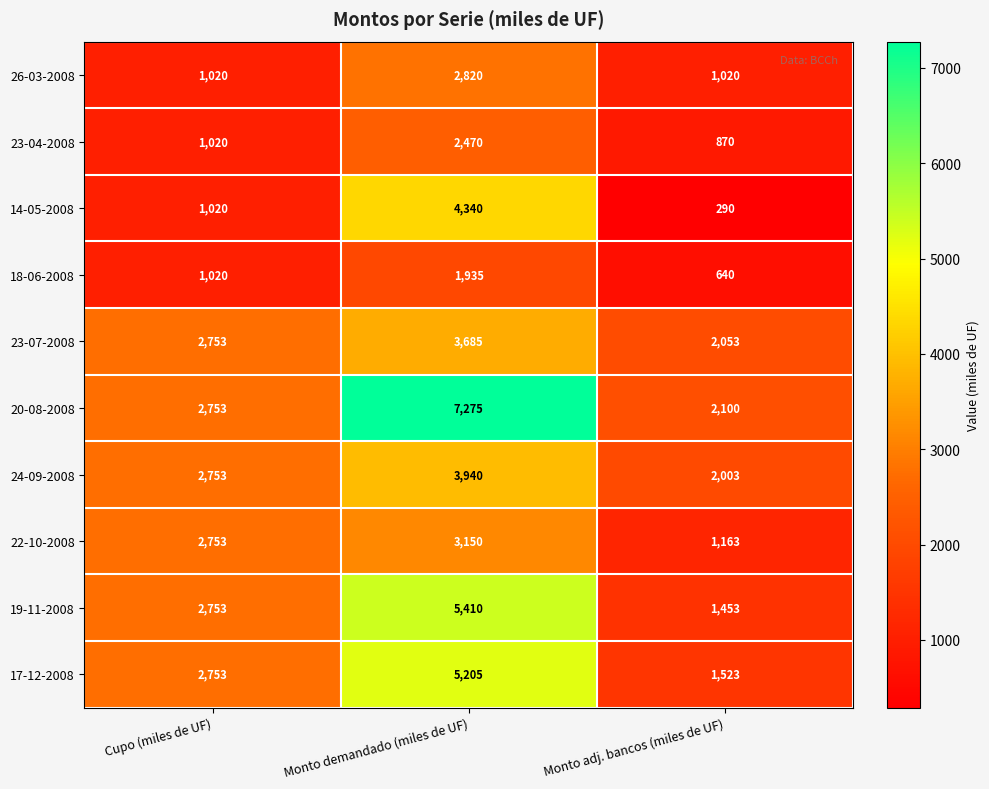

What is the sum of all 22-10-2008 values?

7066